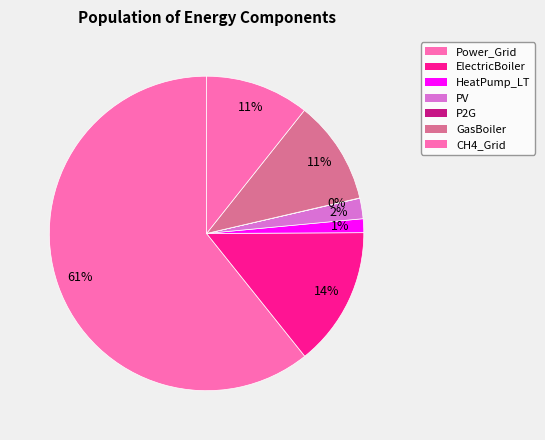

Do ElectricBoiler and HeatPump_LT together represent more than half of the pie?

No